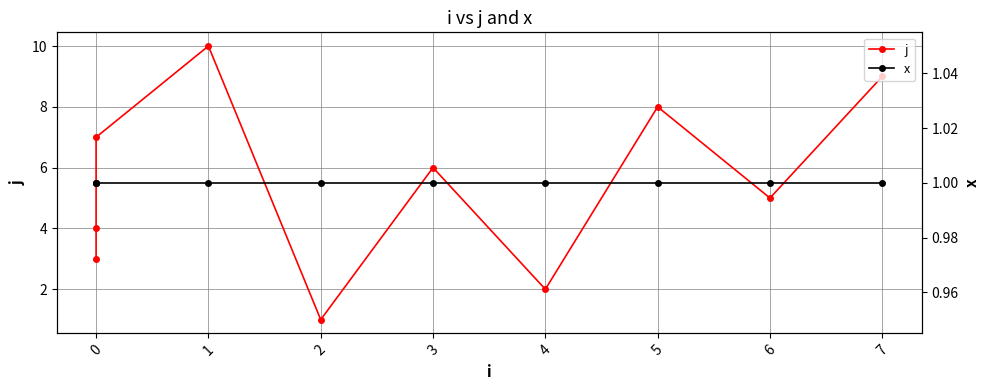

Reading right to left, what are all the values shown in this chart?

j: 9	5	8	2	6	1	10	7	4	3
x: 1	1	1	1	1	1	1	1	1	1